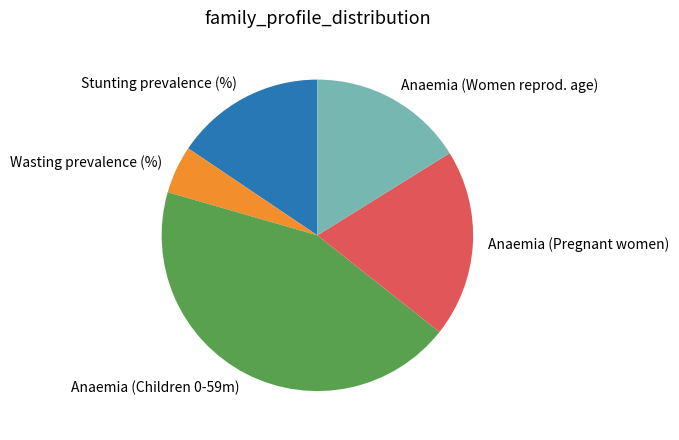

Count the number of slices in the pie.

5